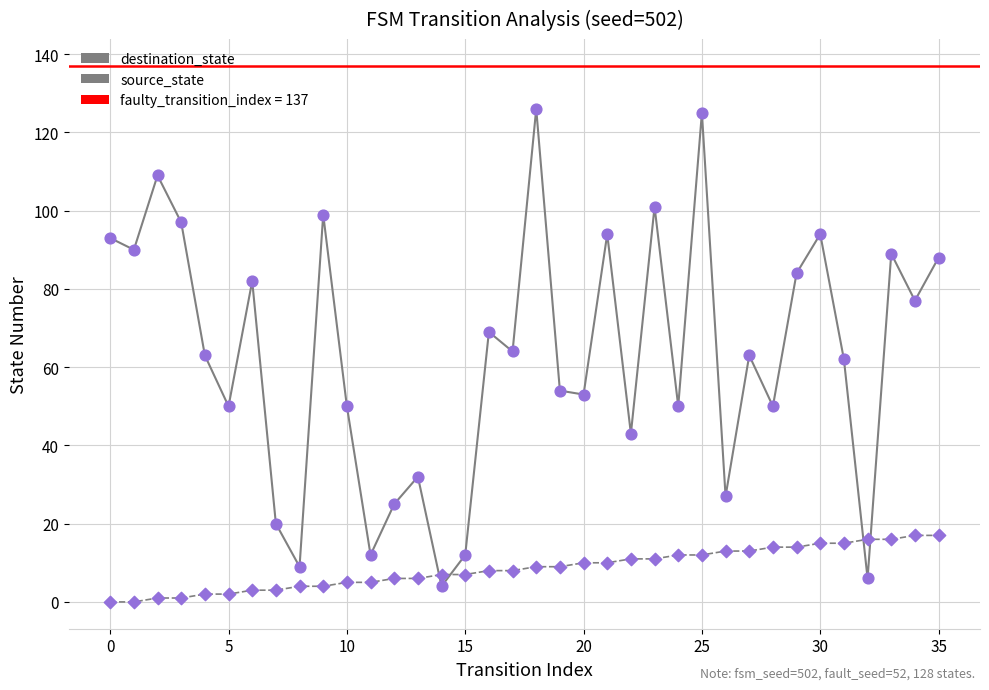

What are all the series names shown in the legend?

source_state, destination_state